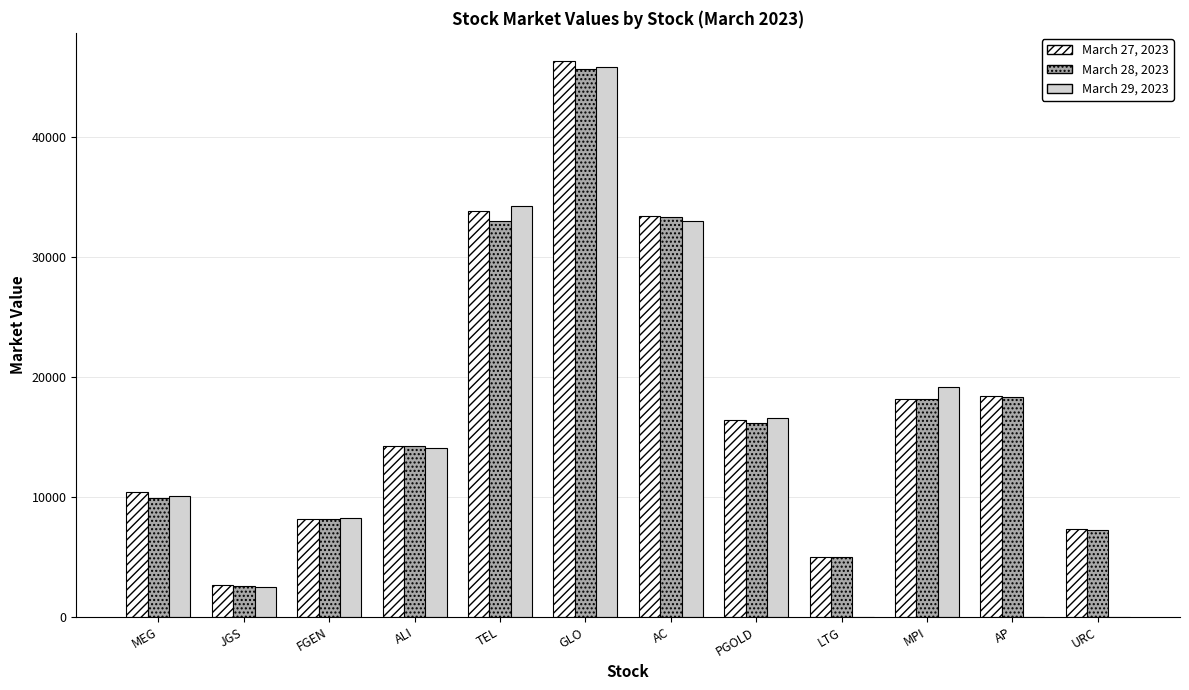

Between FGEN and AP, which series saw the biggest shift?

March 27, 2023